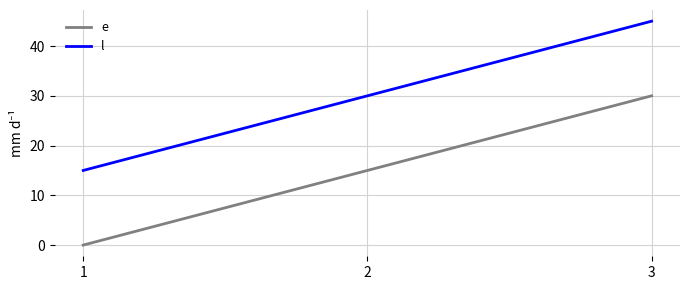

True or false: l has a value of 62 at 3.

False